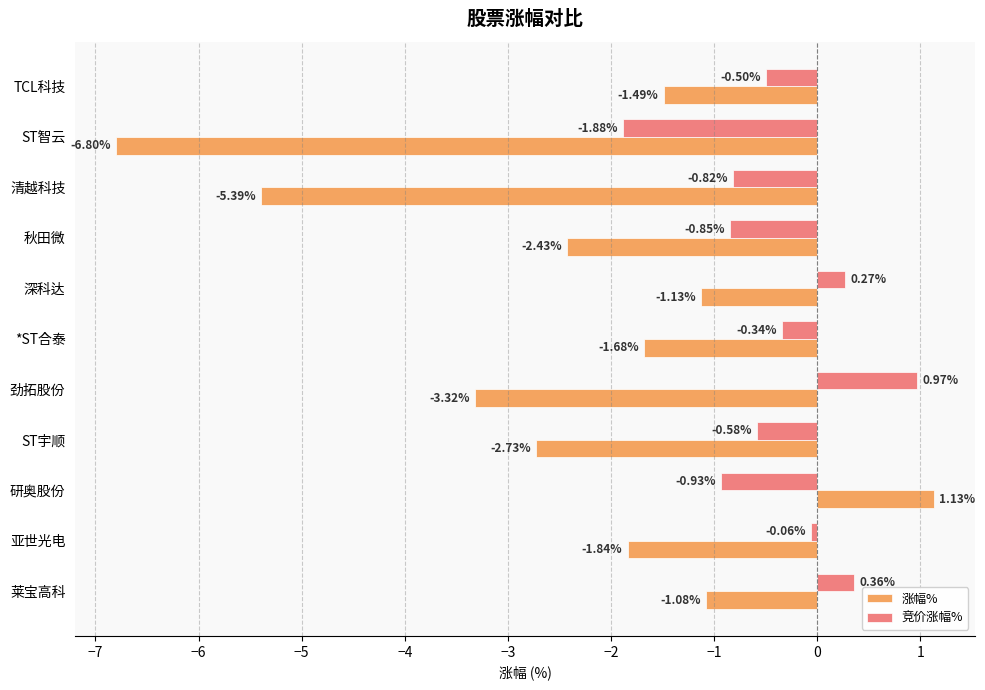

What is the sum of all 涨幅% values?

-26.8